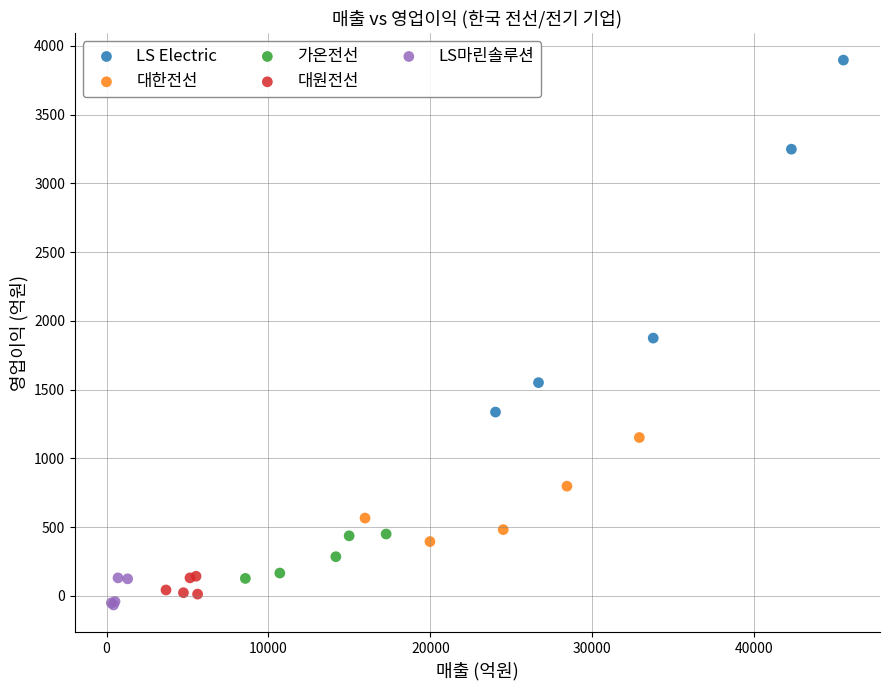

Which series reaches the maximum Y coordinate?

LS Electric